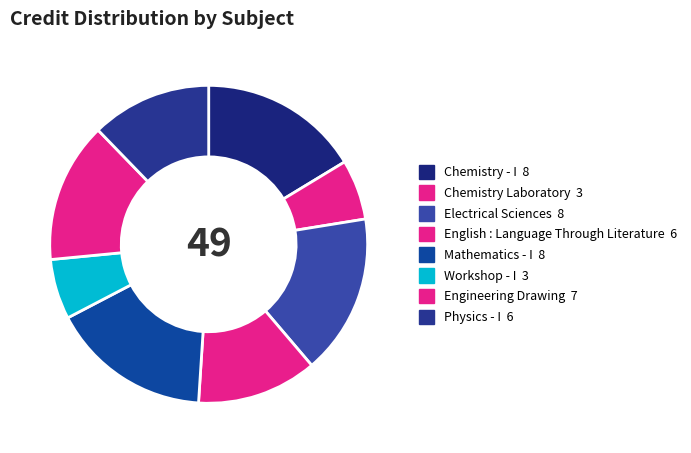

Is the sum of English : Language Through Literature and Engineering Drawing greater than half?

No